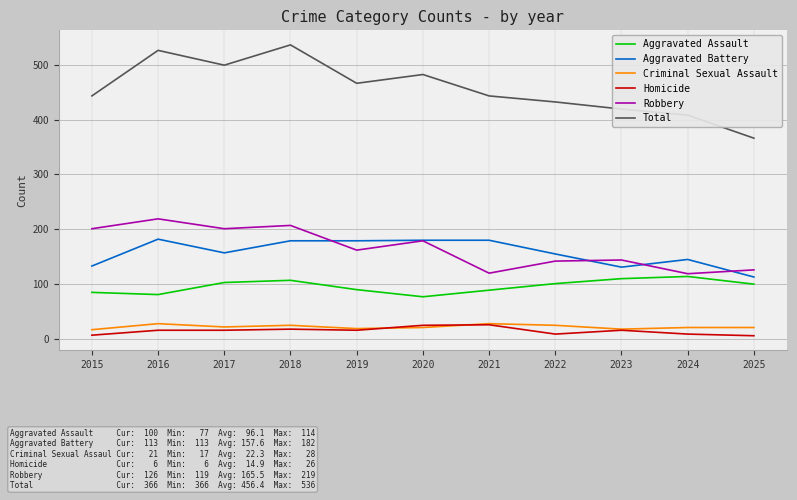

Is this an area chart (filled region under the line)?

No